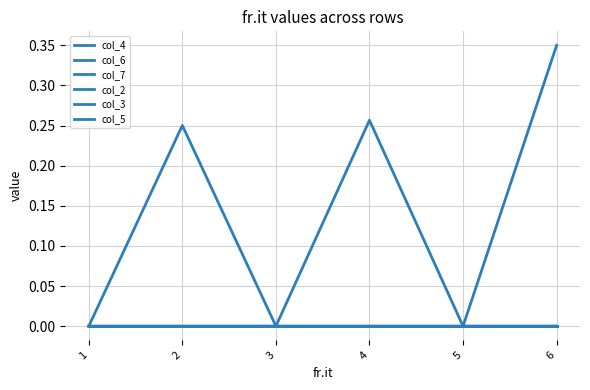

Does the chart have visible grid lines?

Yes